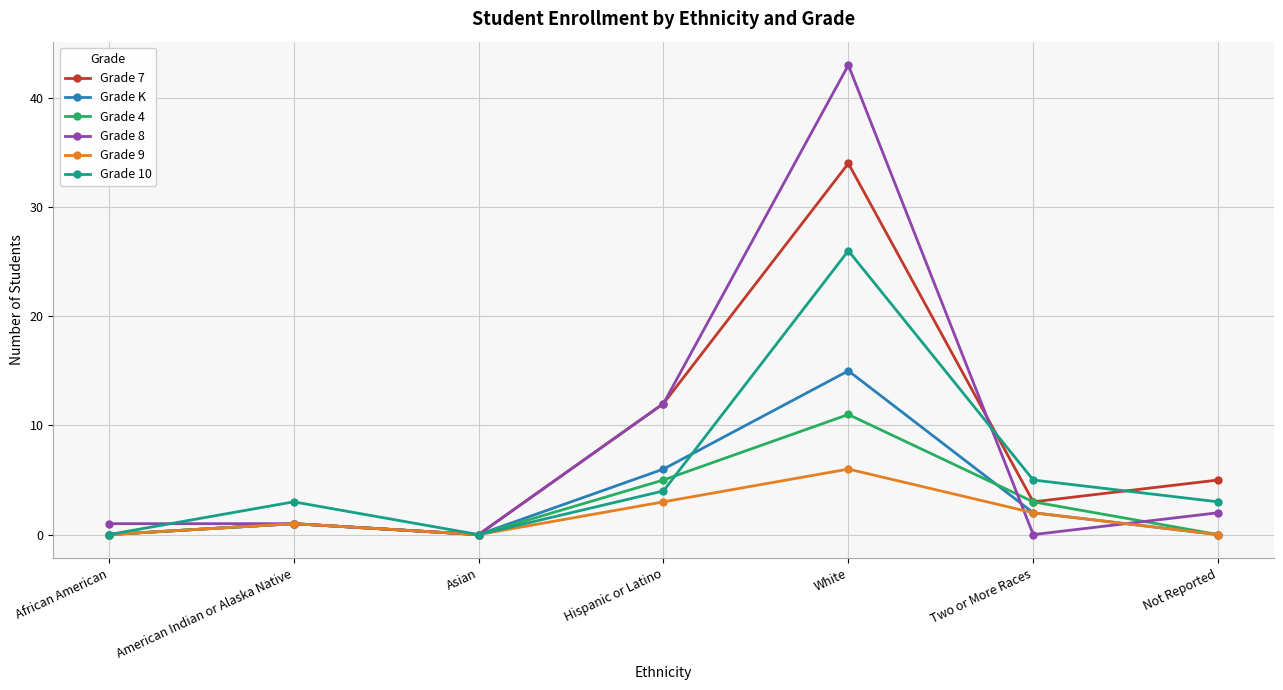

Reading left to right, extract all data points from this chart.

Grade 7: 0	1	0	12	34	3	5
Grade K: 0	1	0	6	15	2	0
Grade 4: 0	1	0	5	11	3	0
Grade 8: 1	1	0	12	43	0	2
Grade 9: 0	1	0	3	6	2	0
Grade 10: 0	3	0	4	26	5	3